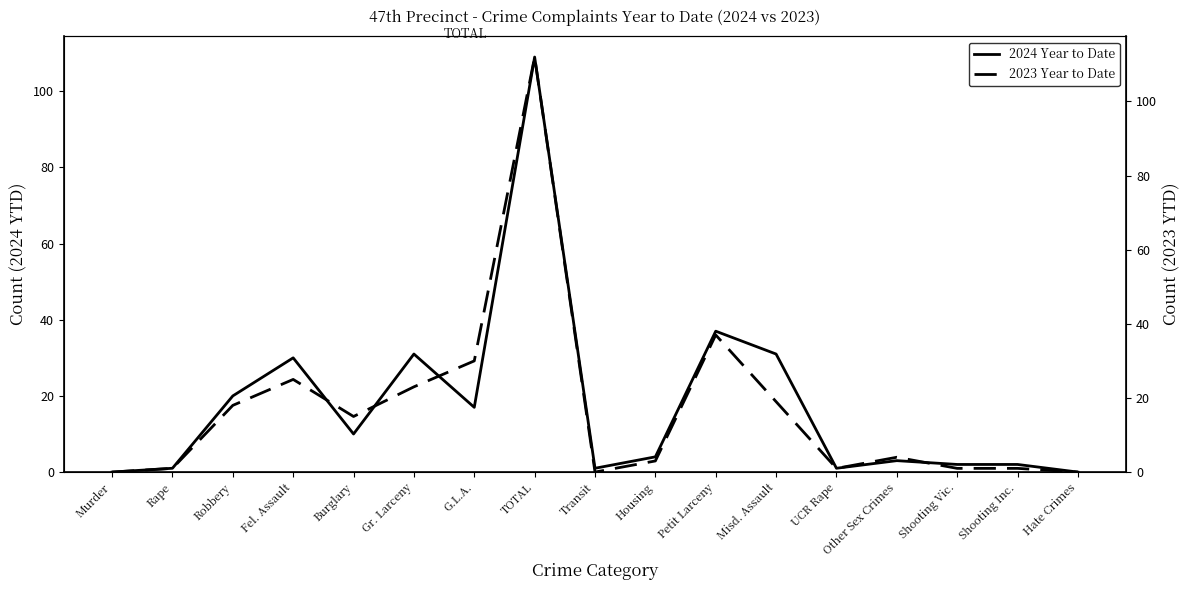

How many values in the 2024 Year to Date series exceed 4?

8